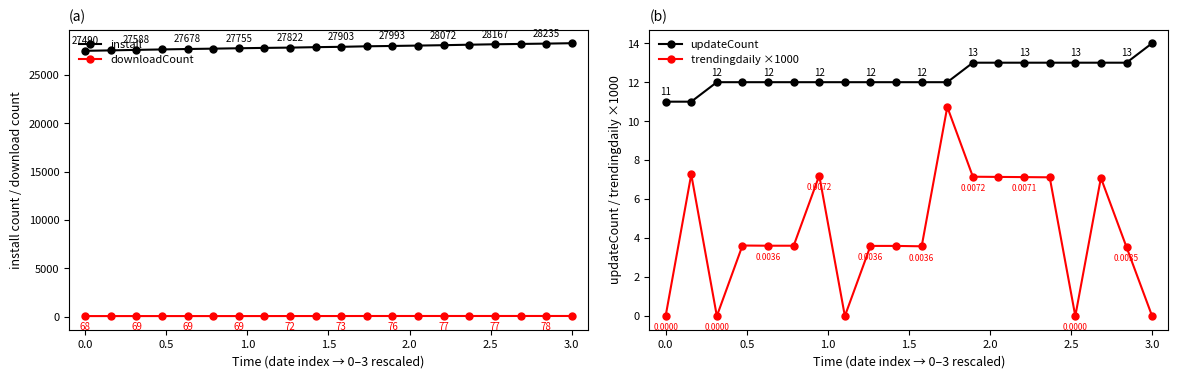

The value of install at 3.0 is 28277. True or false?

True